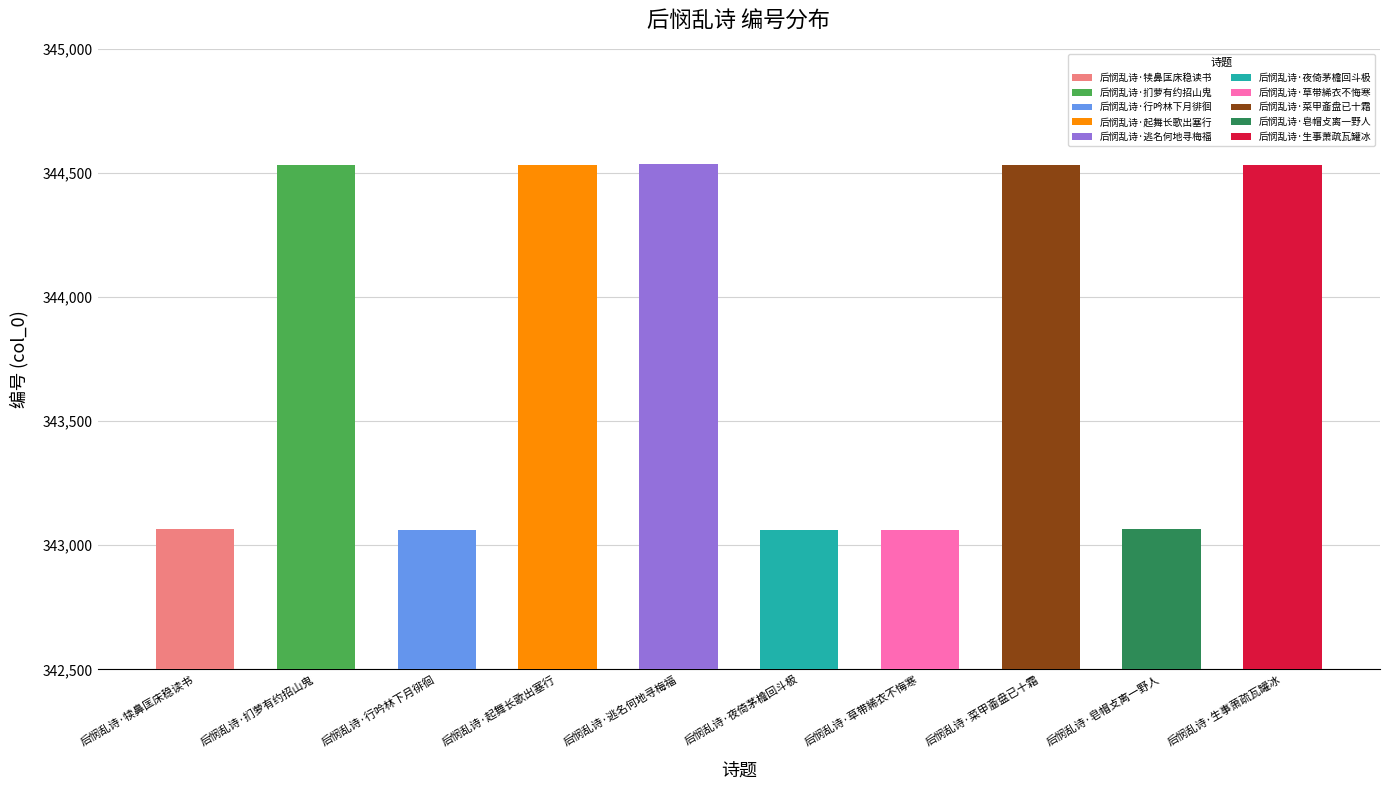

Which category has the highest value across all series?

后悯乱诗·逃名何地寻梅福